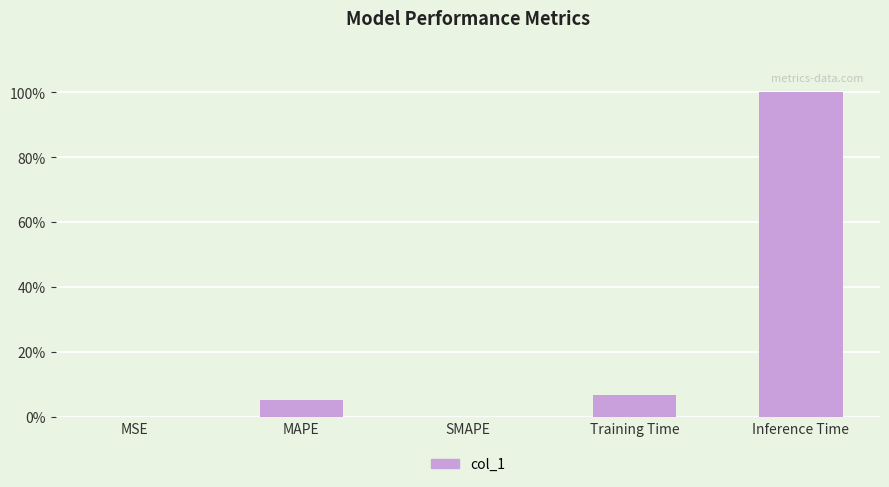

Between Inference Time and Training Time, which is larger?

Inference Time